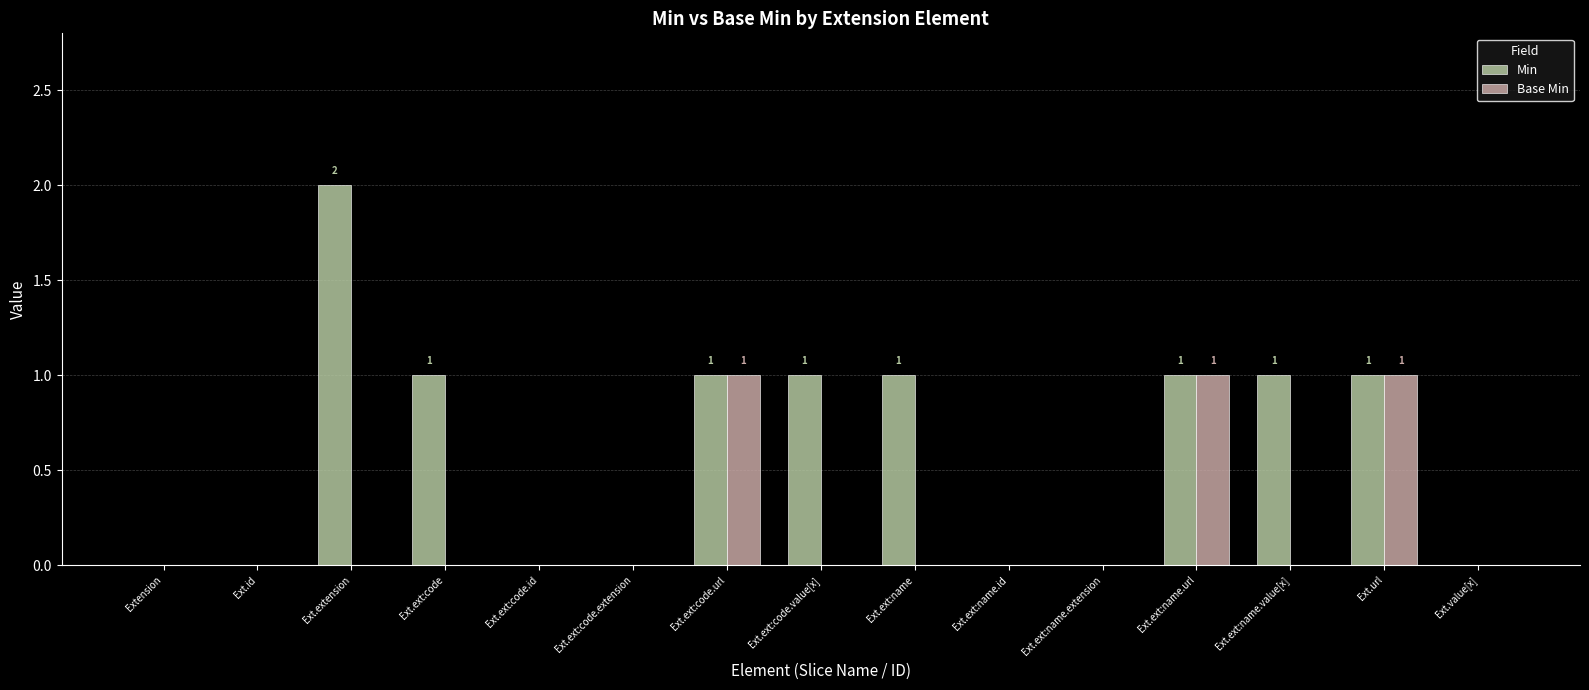

How many groups of bars are there?

15